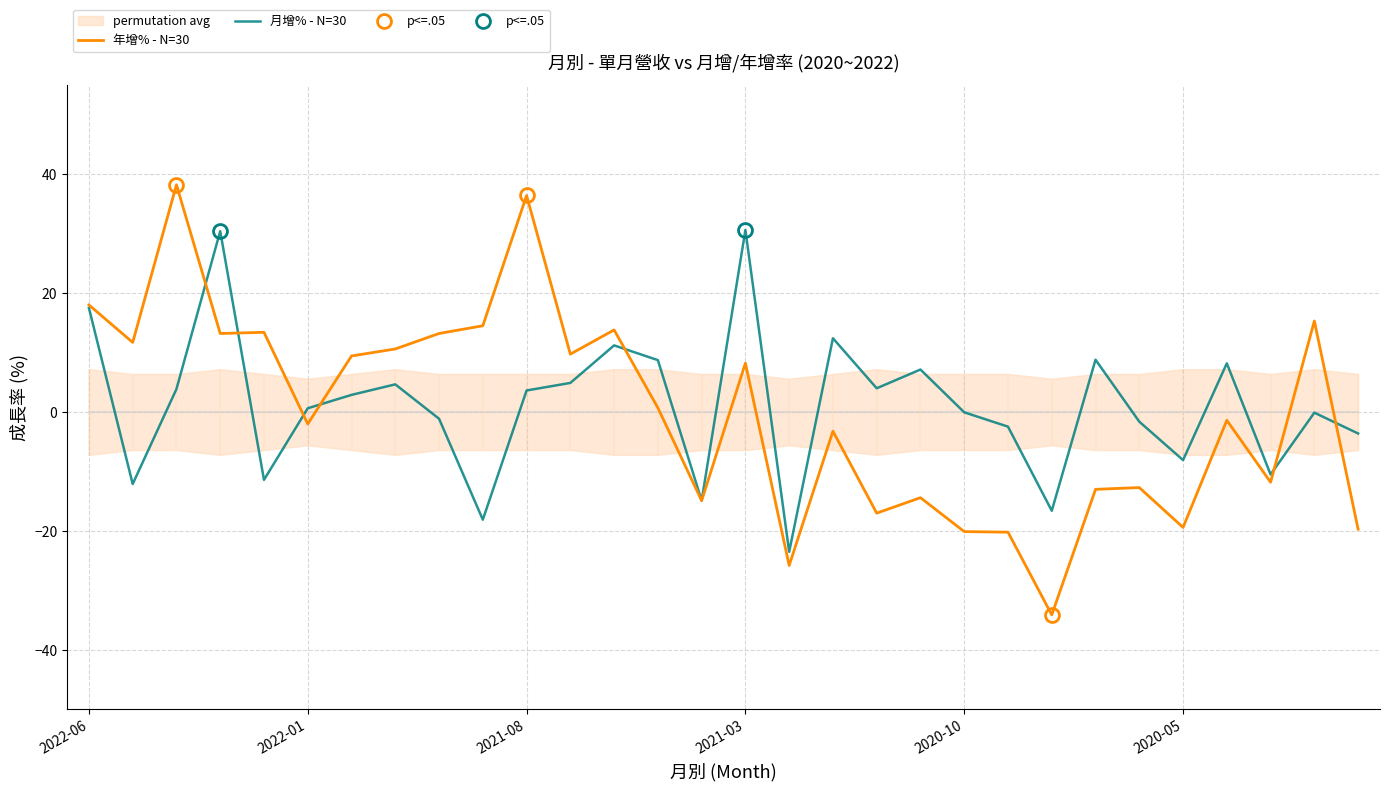

What is the total value across all series at 22?

-50.7